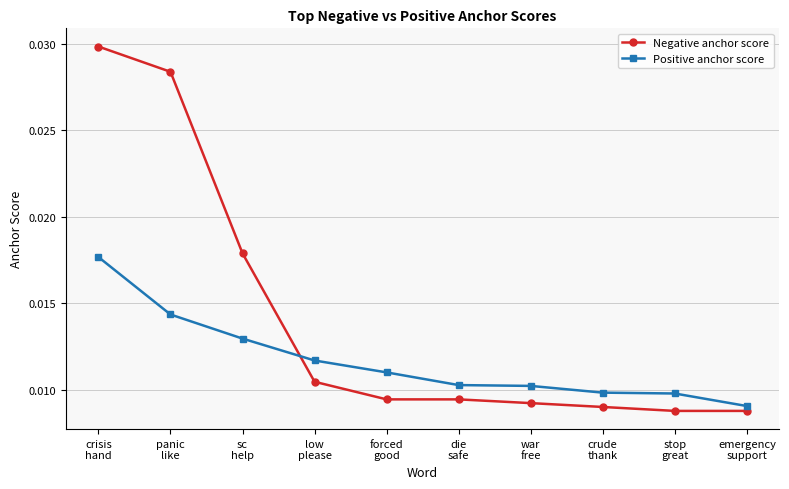

How many Positive anchor score values are between 0 and 1?

10